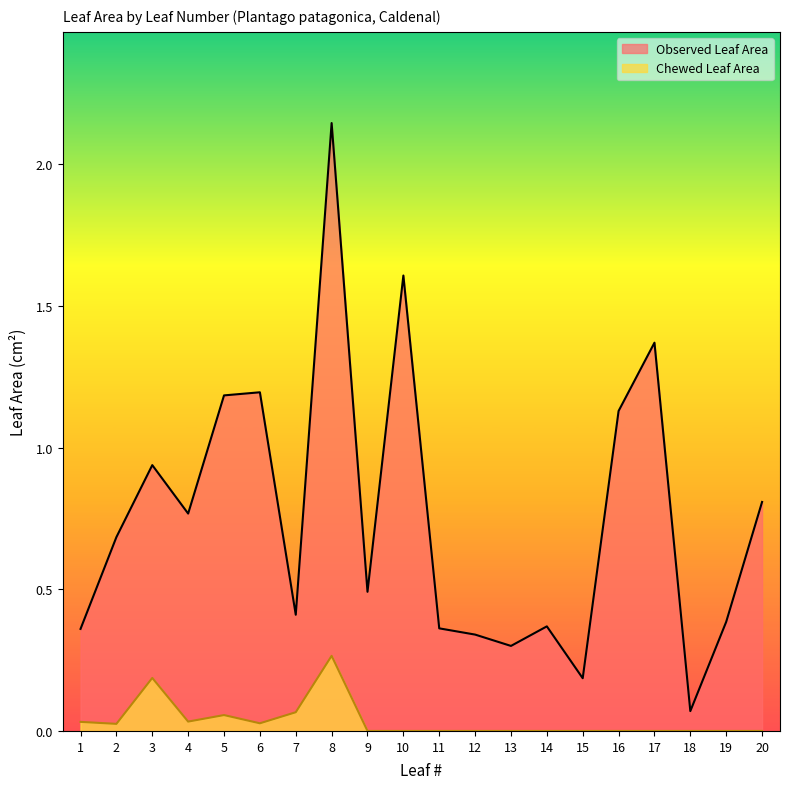

The value of Observed Leaf Area at 13 is 0.5. True or false?

False